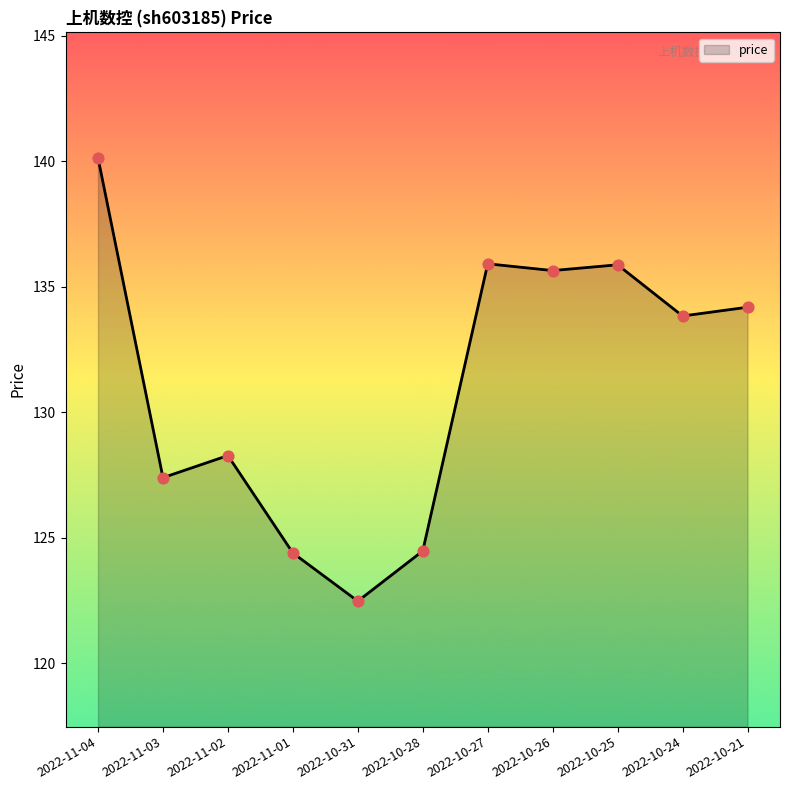

Approximately how many times larger is the value at 2022-10-28 compared to 2022-10-21?

0.9